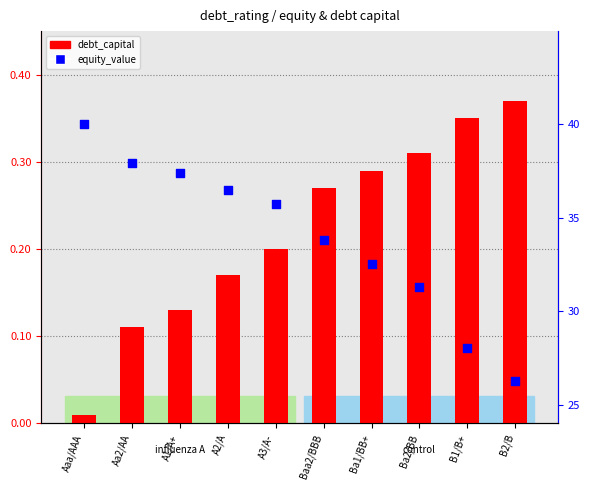

Which series reaches the maximum Y coordinate?

equity_value